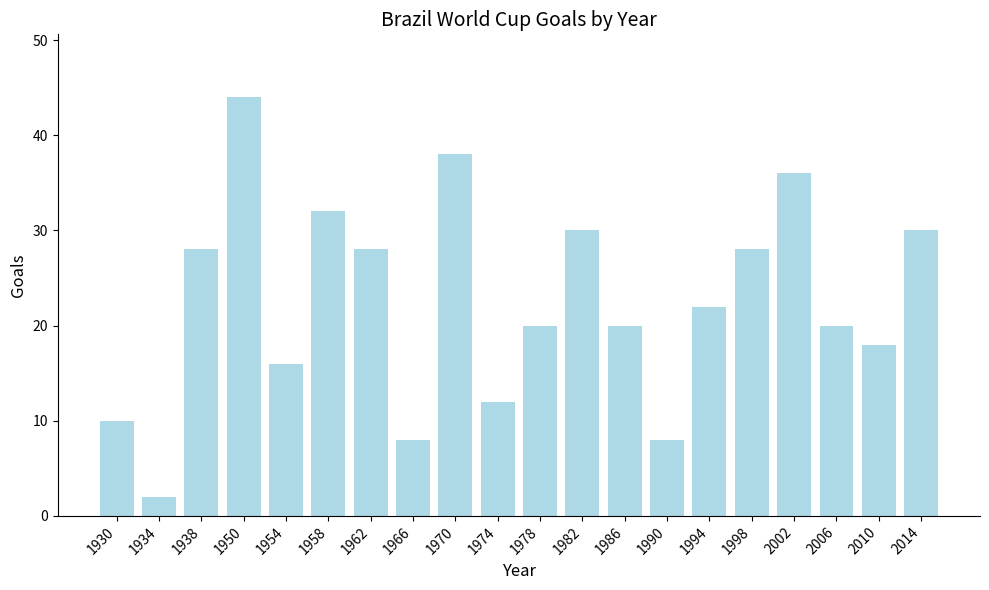

What is the value of the 16th bar from the left?

28